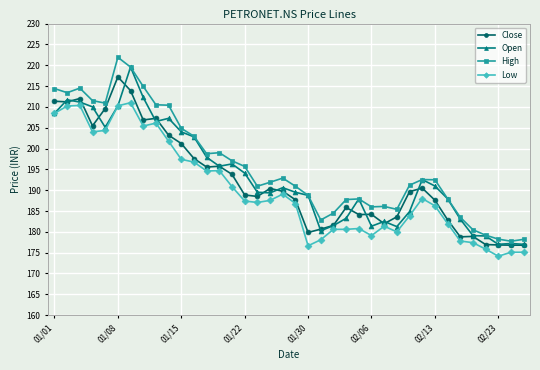

True or false: High and Low intersect in this chart.

False